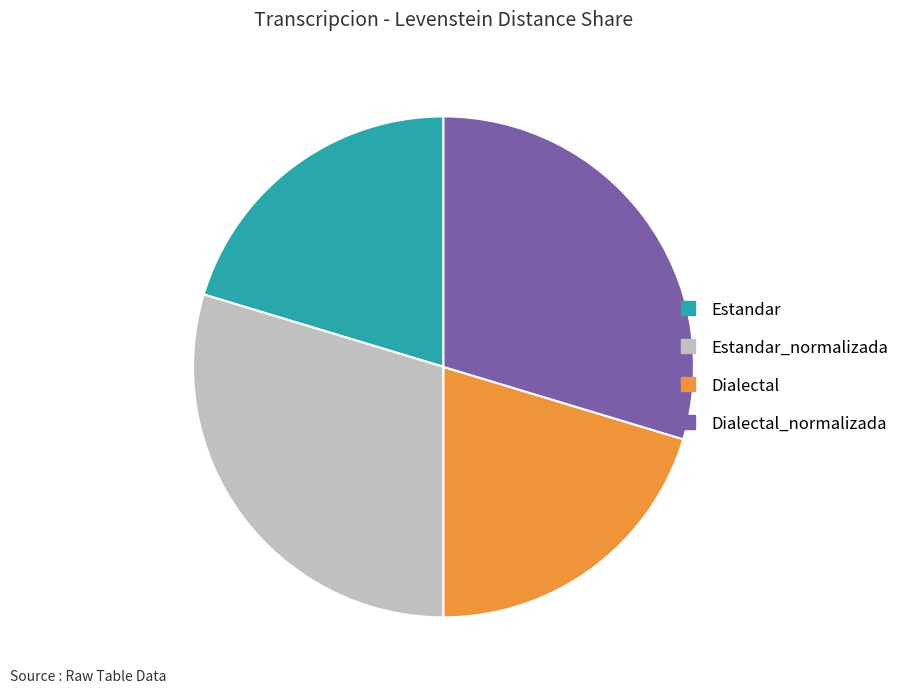

Does any single category account for the majority?

No